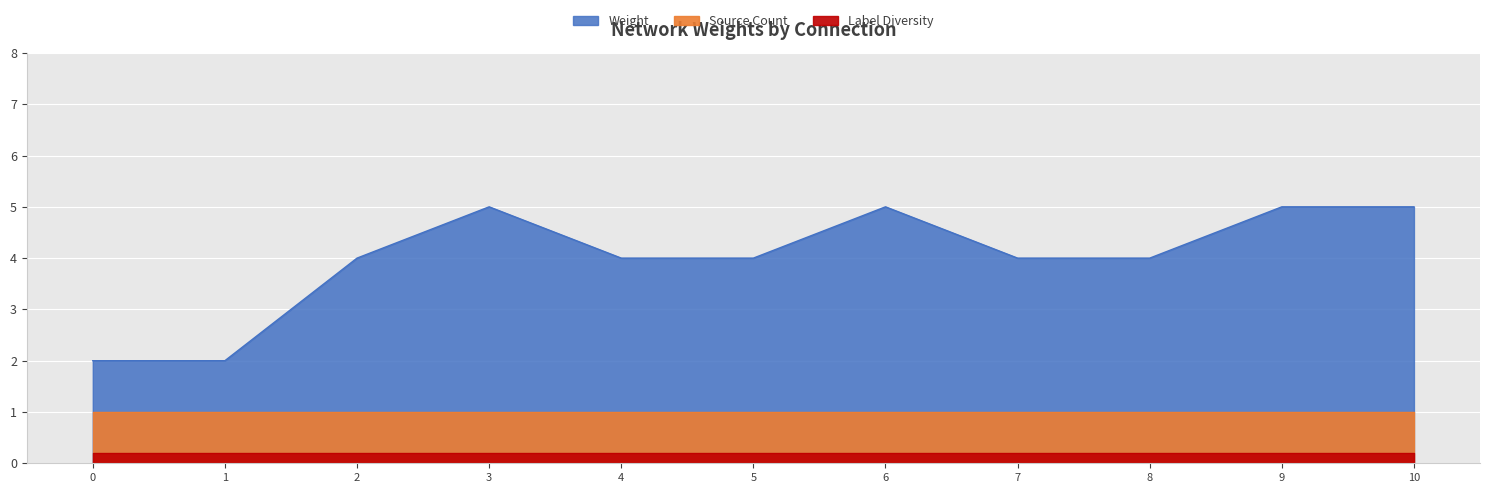

True or false: there are more than 2 points higher than both neighbors.

False